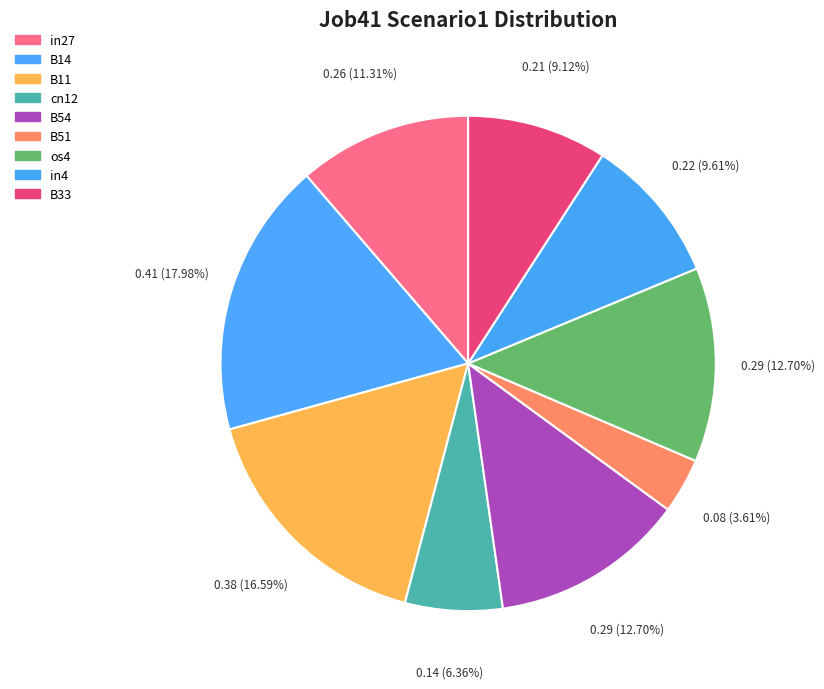

To the nearest percent, what percentage of the pie is os4?

13%